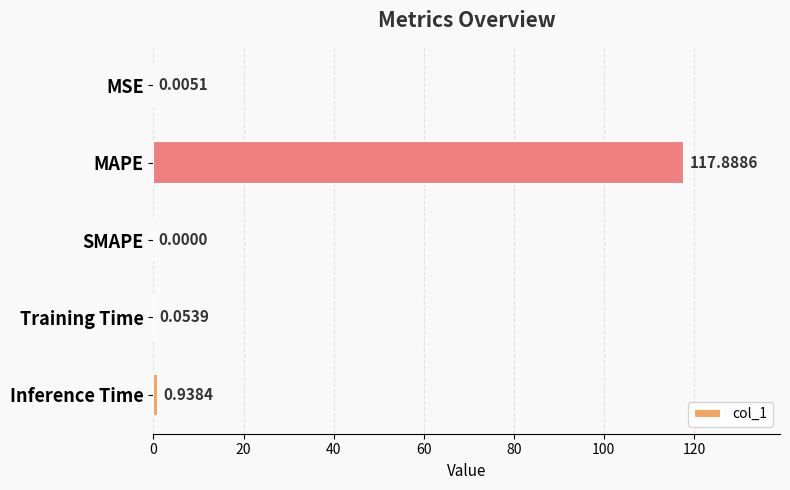

Are the bars horizontal?

Yes